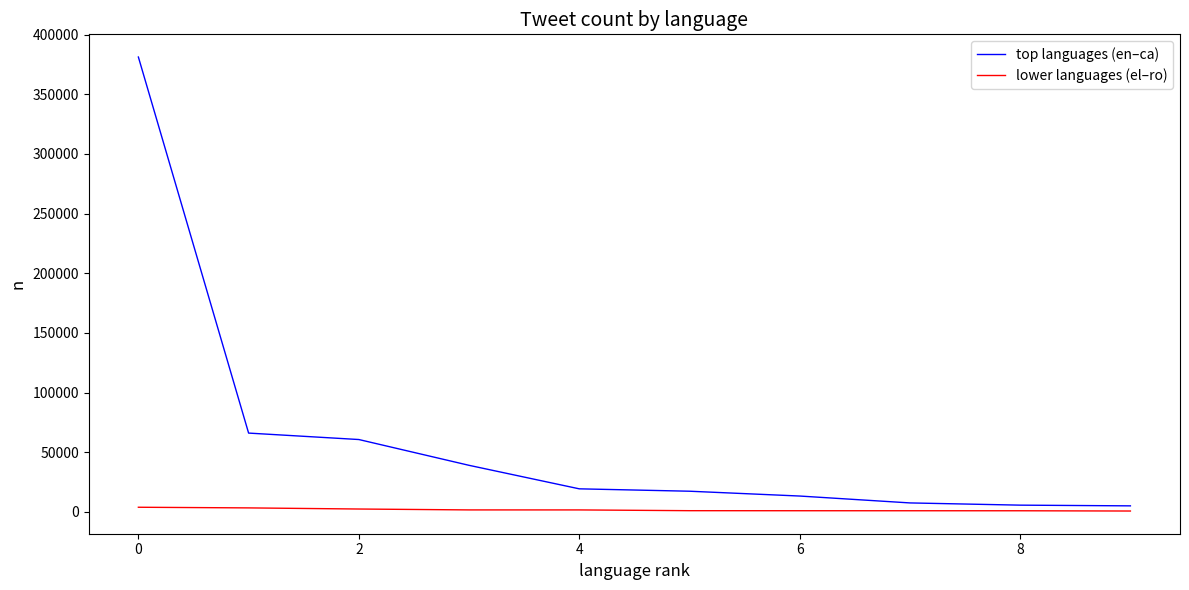

Does the chart have visible grid lines?

No